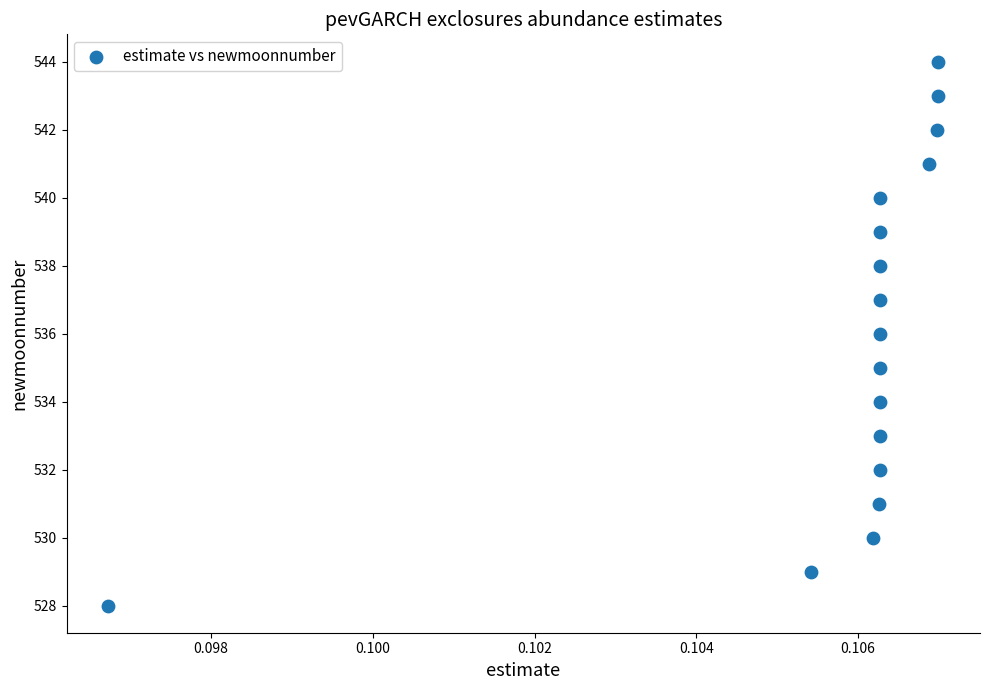

What is the range of Y values (max minus min)?

16